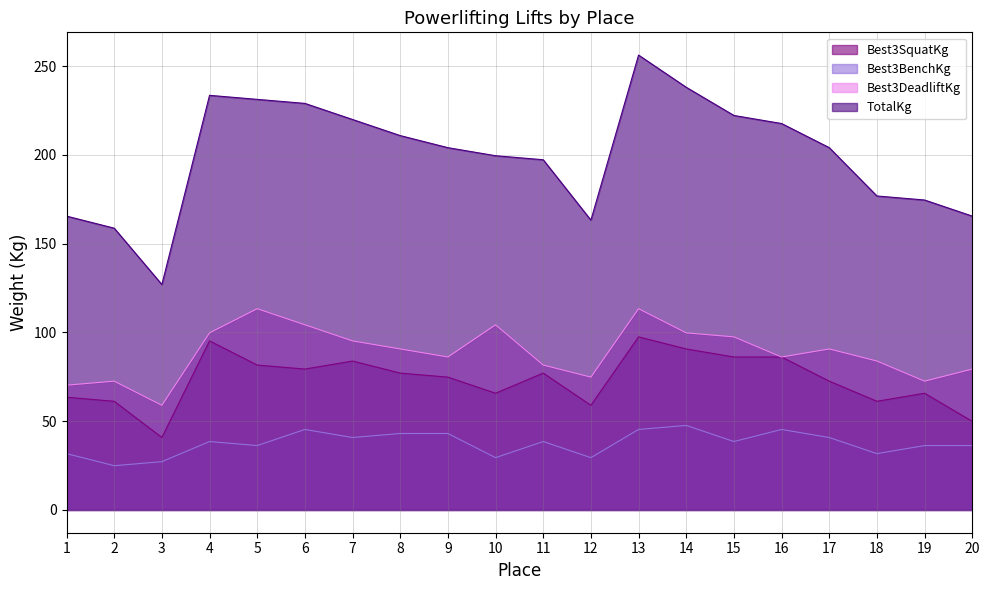

In Best3SquatKg, how many points are lower than both neighbors (excluding endpoints)?

5